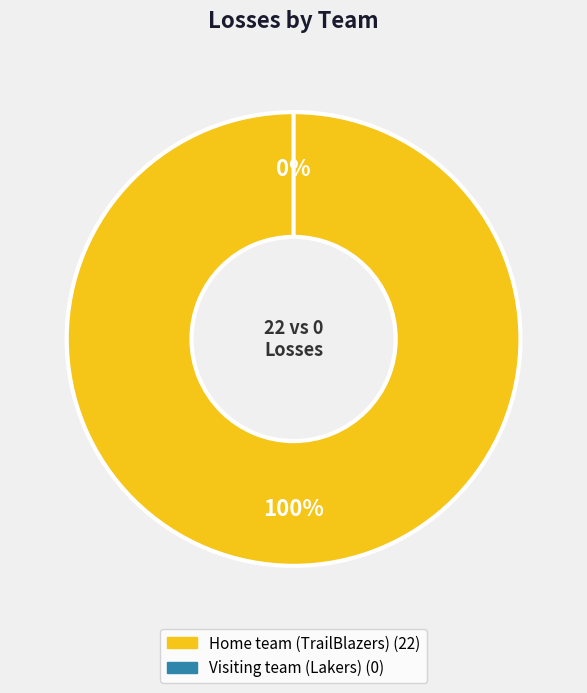

What is the largest slice in the pie chart?

Home team (TrailBlazers)